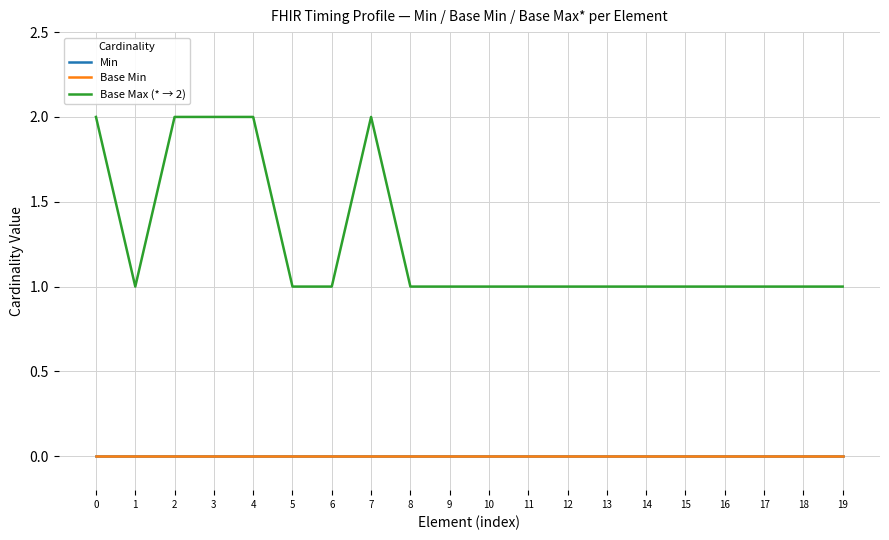

Reading left to right, what are all the values shown in this chart?

Min: 0=0	1=0	2=0	3=0	4=0	5=0	6=0	7=0	8=0	9=0	10=0	11=0	12=0	13=0	14=0	15=0	16=0	17=0	18=0	19=0
Base Min: 0=0	1=0	2=0	3=0	4=0	5=0	6=0	7=0	8=0	9=0	10=0	11=0	12=0	13=0	14=0	15=0	16=0	17=0	18=0	19=0
Base Max (* → 2): 0=2	1=1	2=2	3=2	4=2	5=1	6=1	7=2	8=1	9=1	10=1	11=1	12=1	13=1	14=1	15=1	16=1	17=1	18=1	19=1